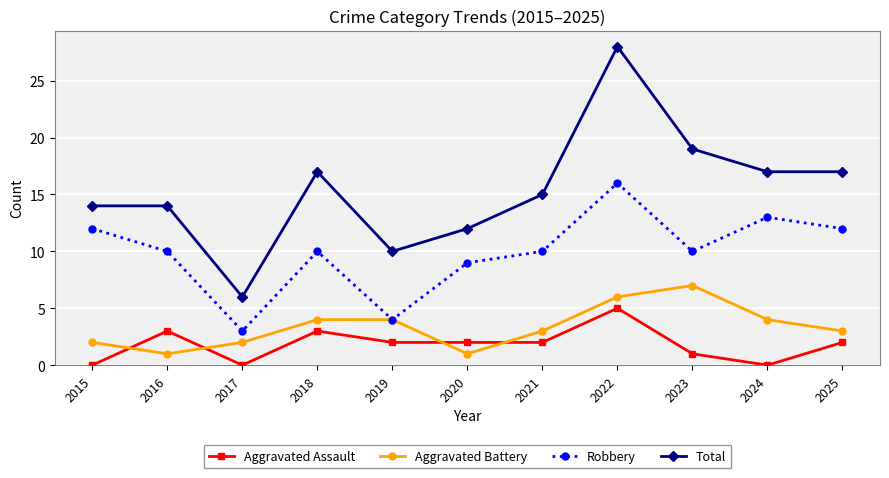

The value of Total at 2022 is 28. True or false?

True